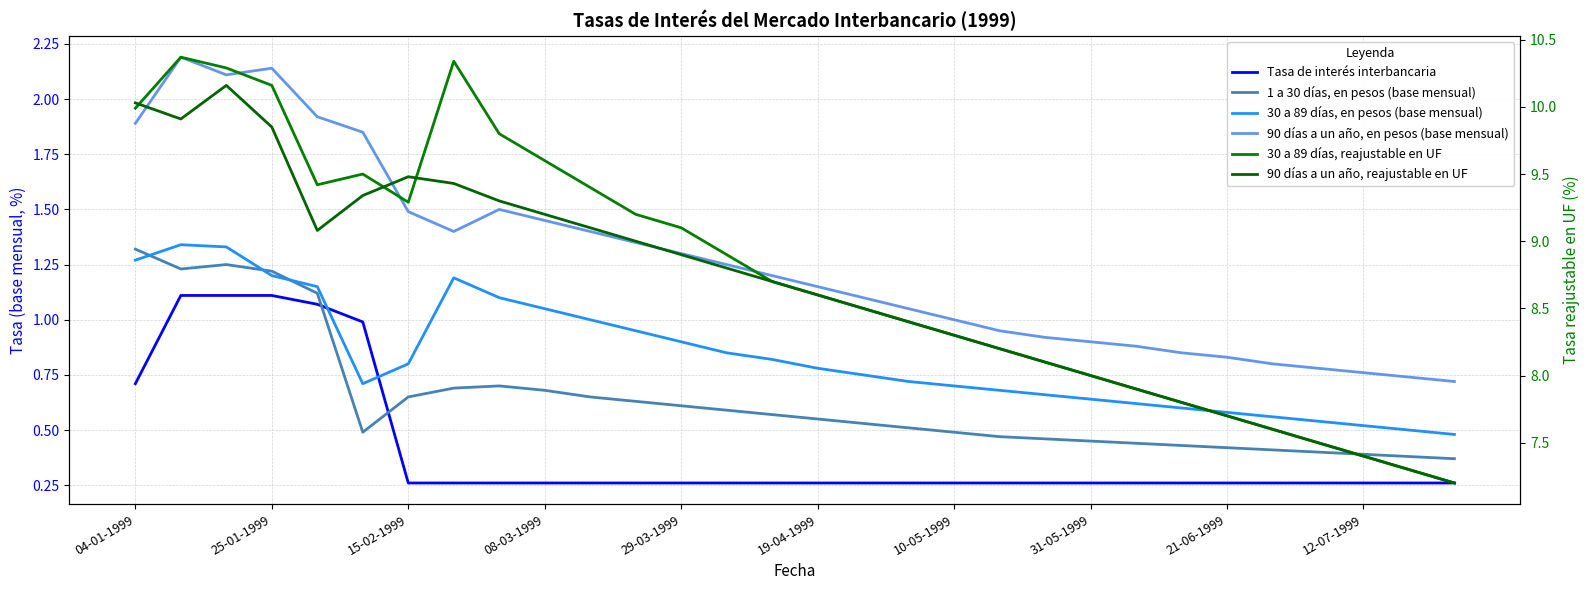

What is the sum of all 1 a 30 días, en pesos (base mensual) values?

19.1